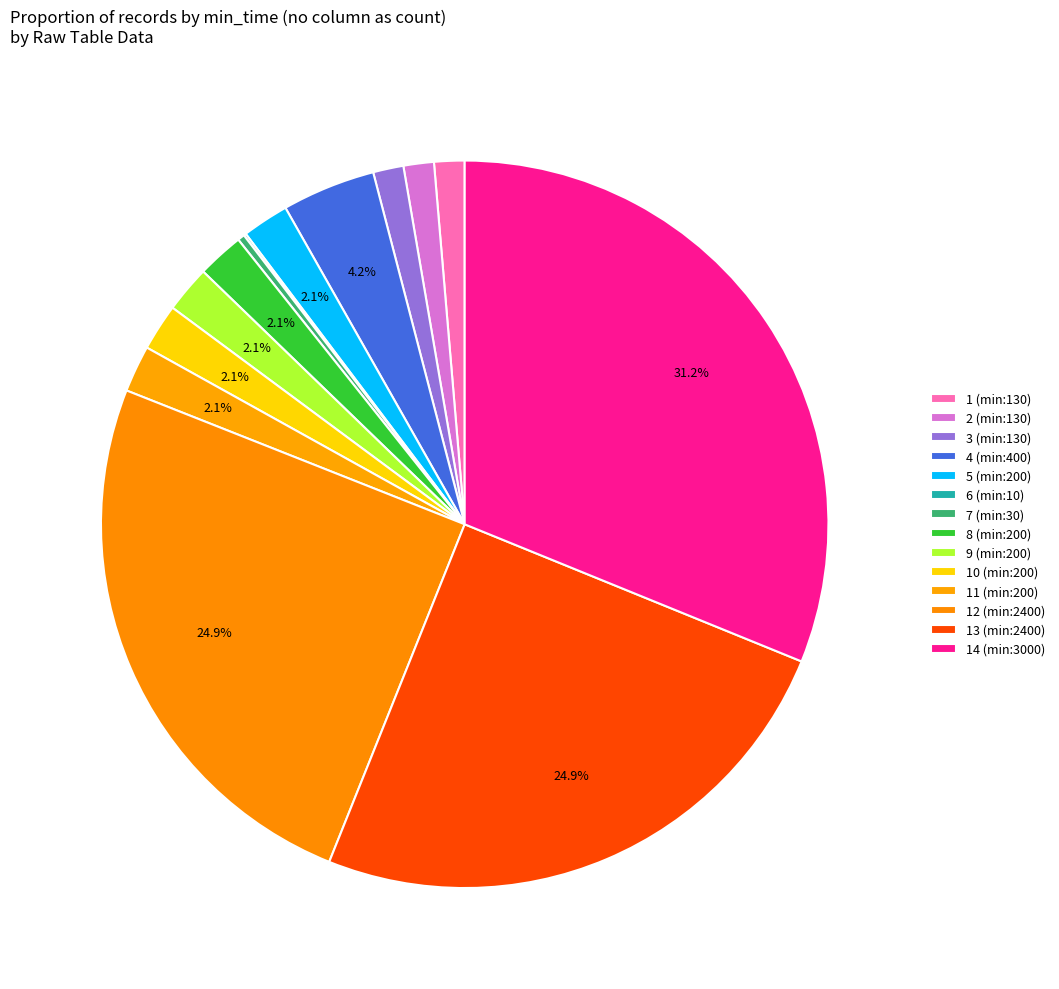

To the nearest percent, what is the difference between the 9 (min:200) and 7 (min:30) slice percentages?

2%